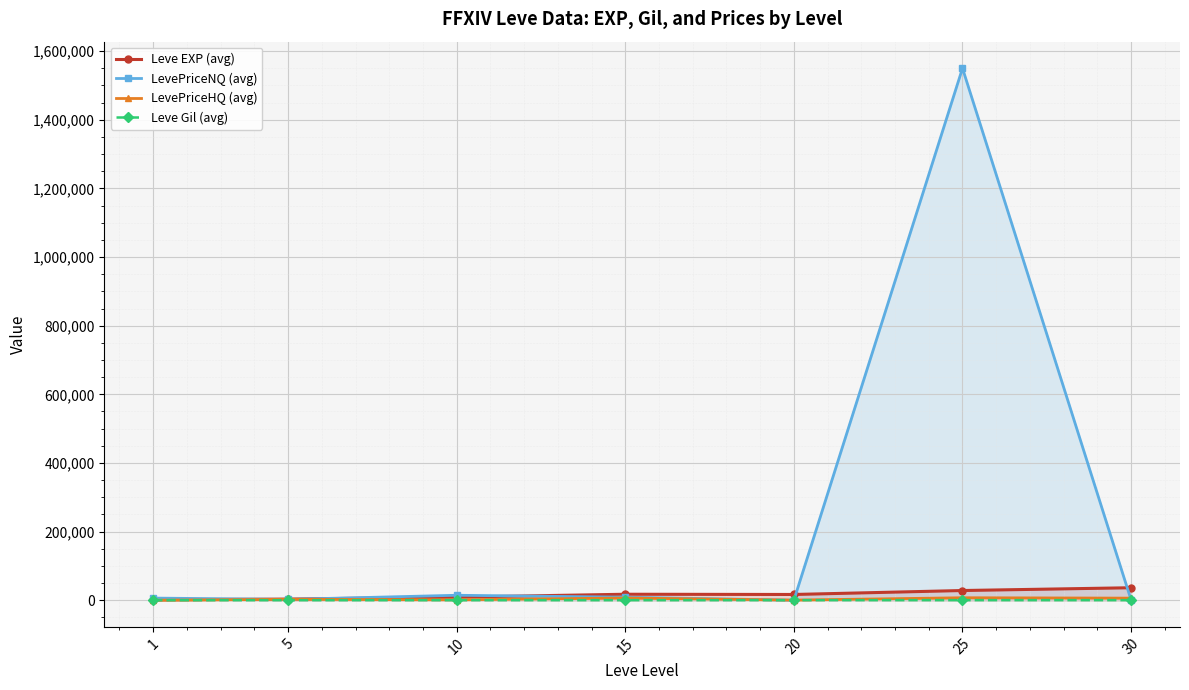

Which series changed the most between 1 and 10?

LevePriceNQ (avg)